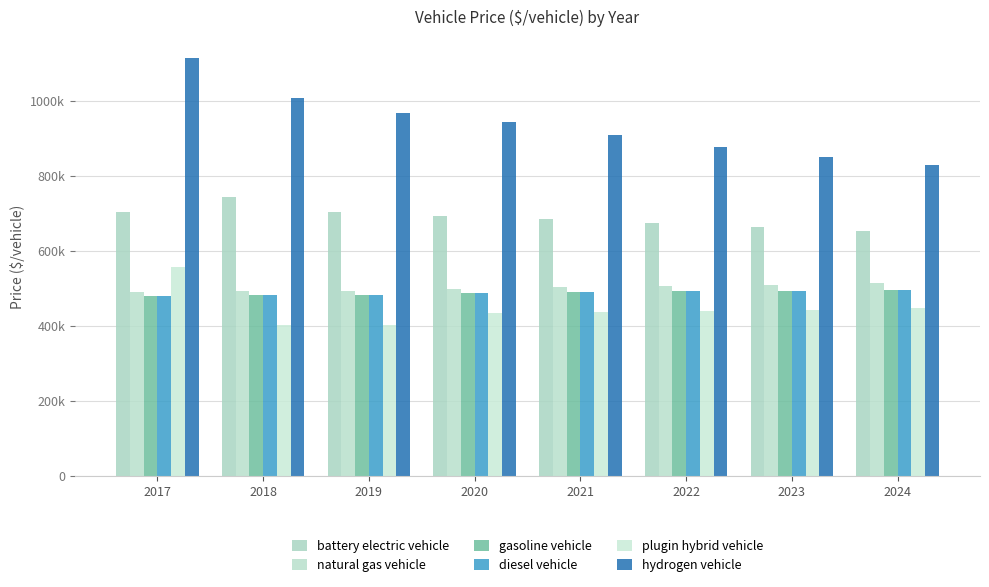

At which category does the chart reach its minimum across all series?

2018